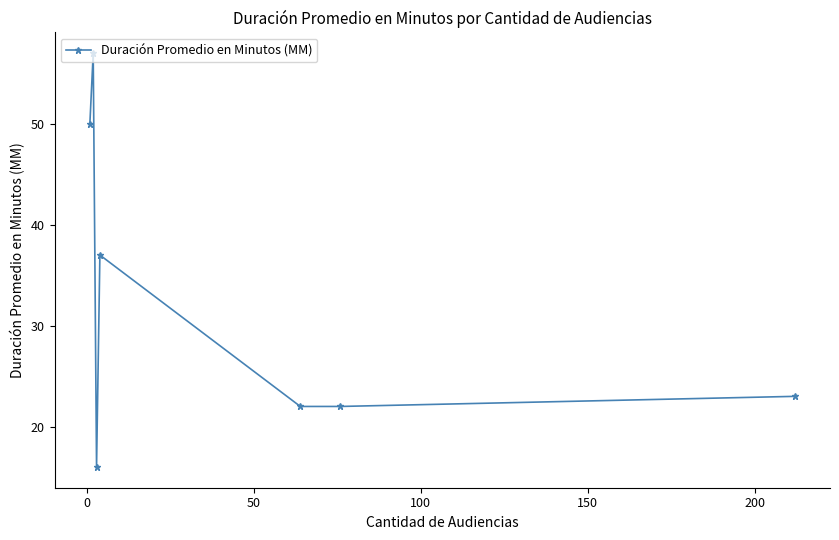

What is the difference between the maximum and minimum values?

41